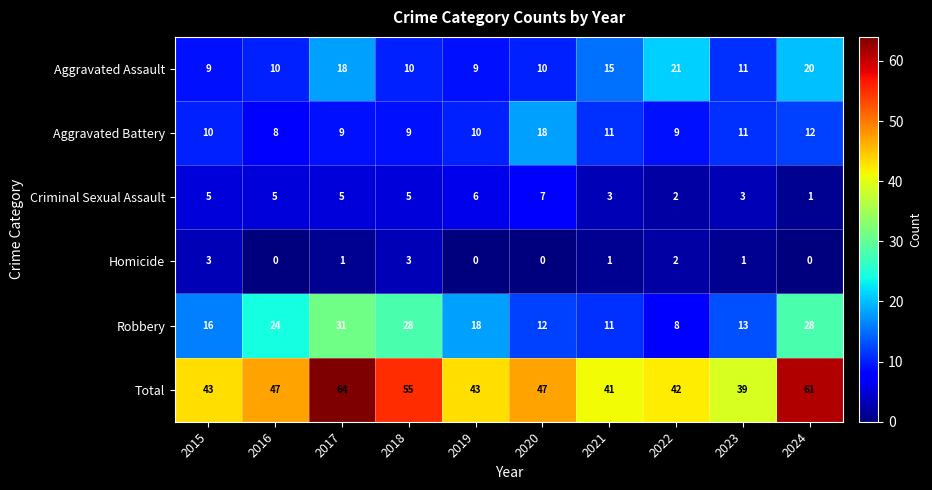

At how many categories does at least one series exceed 50?

3